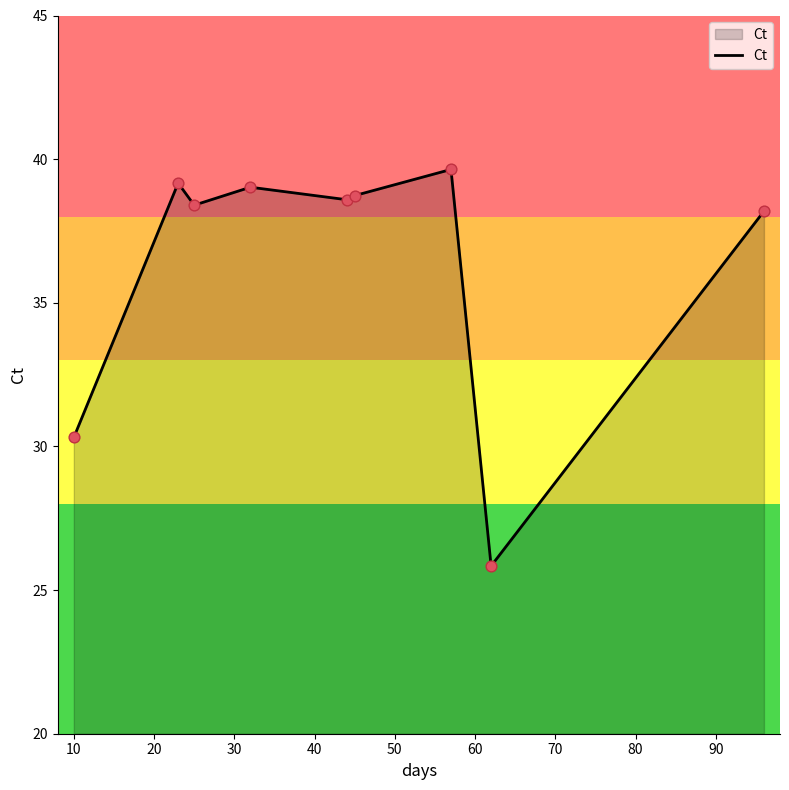

What is the difference between the maximum and minimum values?

13.8